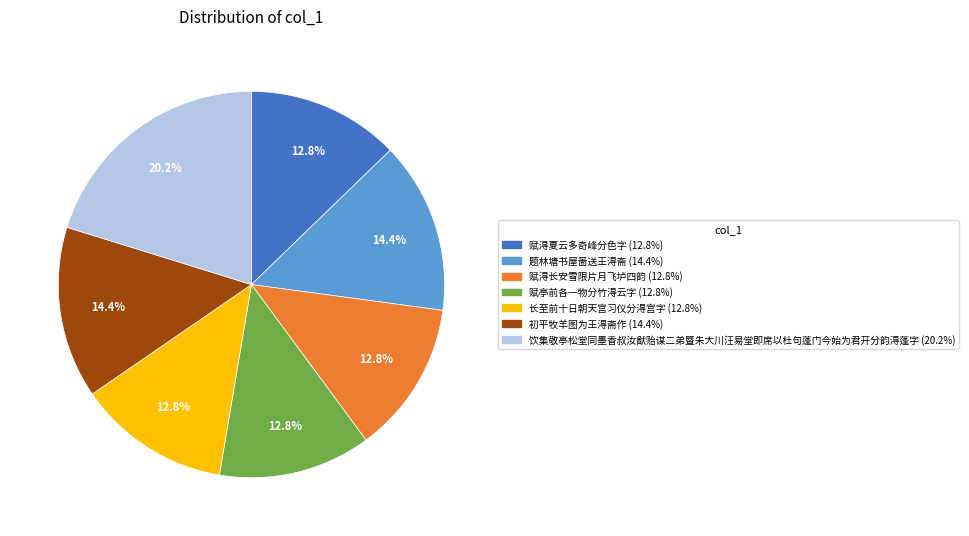

Which slice is the largest?

饮集敬亭松堂同墨香叔汝猷贻谋二弟暨朱大川汪易堂即席以杜句蓬门今始为君开分韵淂蓬字